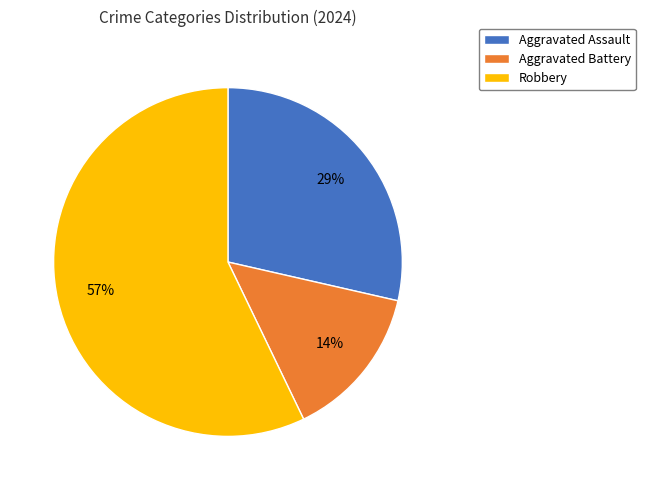

To the nearest percent, what portion does Aggravated Assault represent?

29%